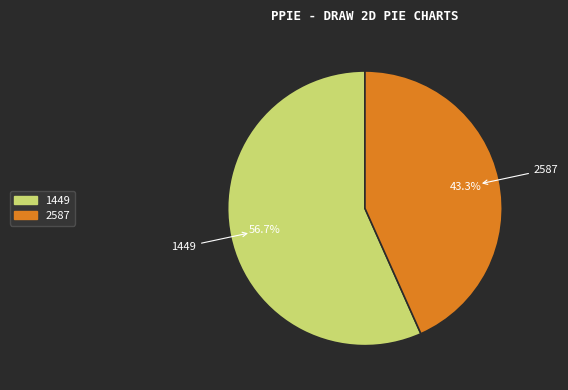

How many segments does this pie chart have?

2